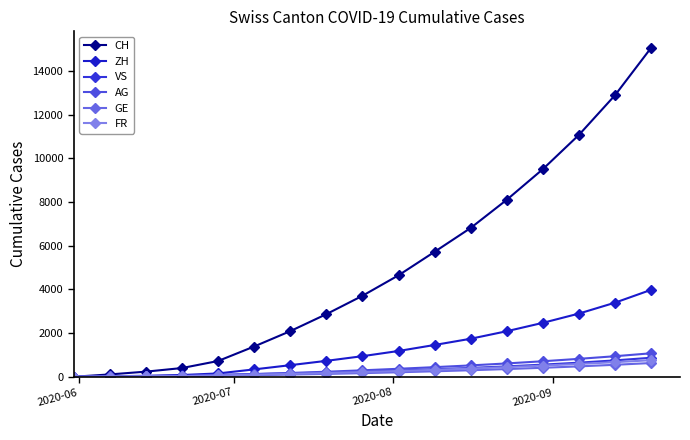

What are all the series names shown in the legend?

CH, ZH, VS, AG, GE, FR